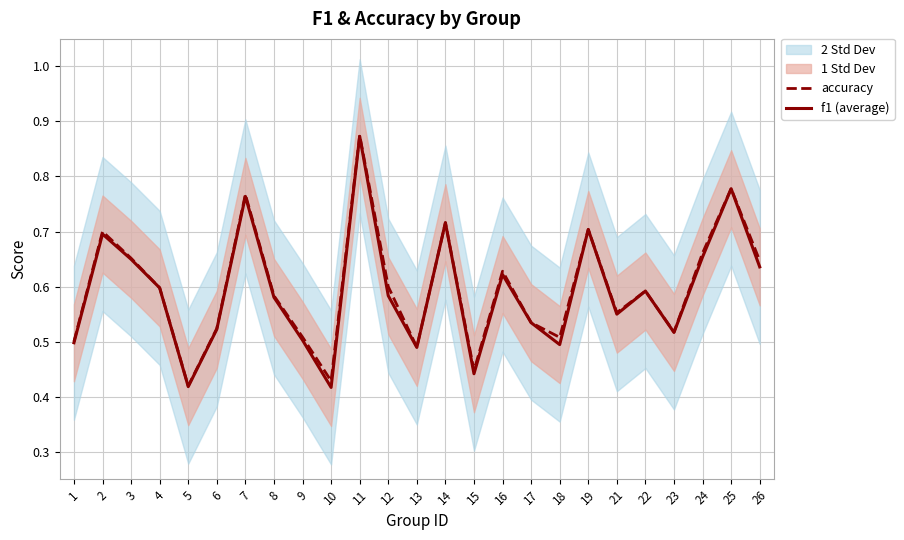

True or false: f1 (average) has more than 0 interior local peaks.

True